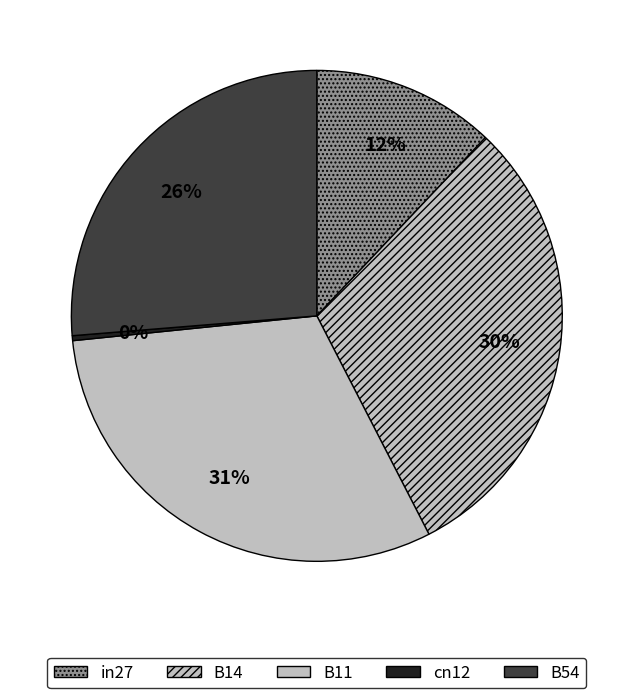

Is there a majority slice in this chart?

No